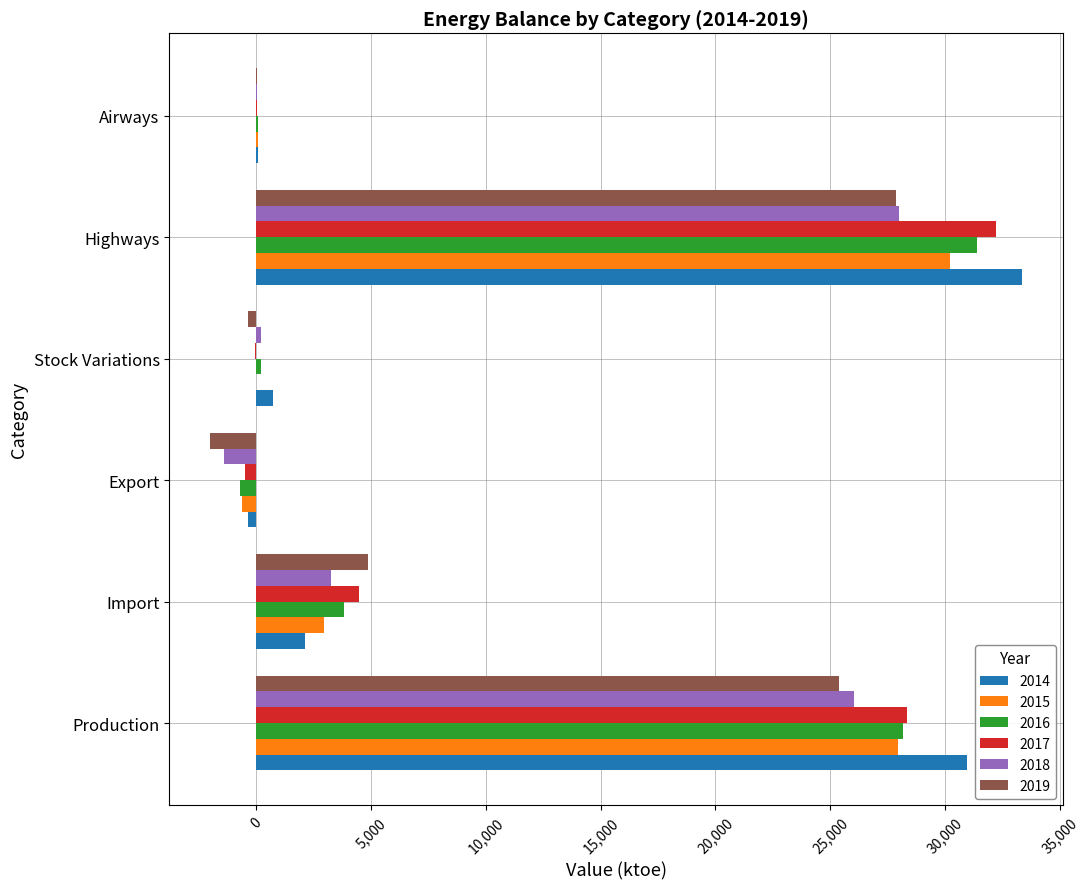

What is the sum of all 2016 values?

62922.3